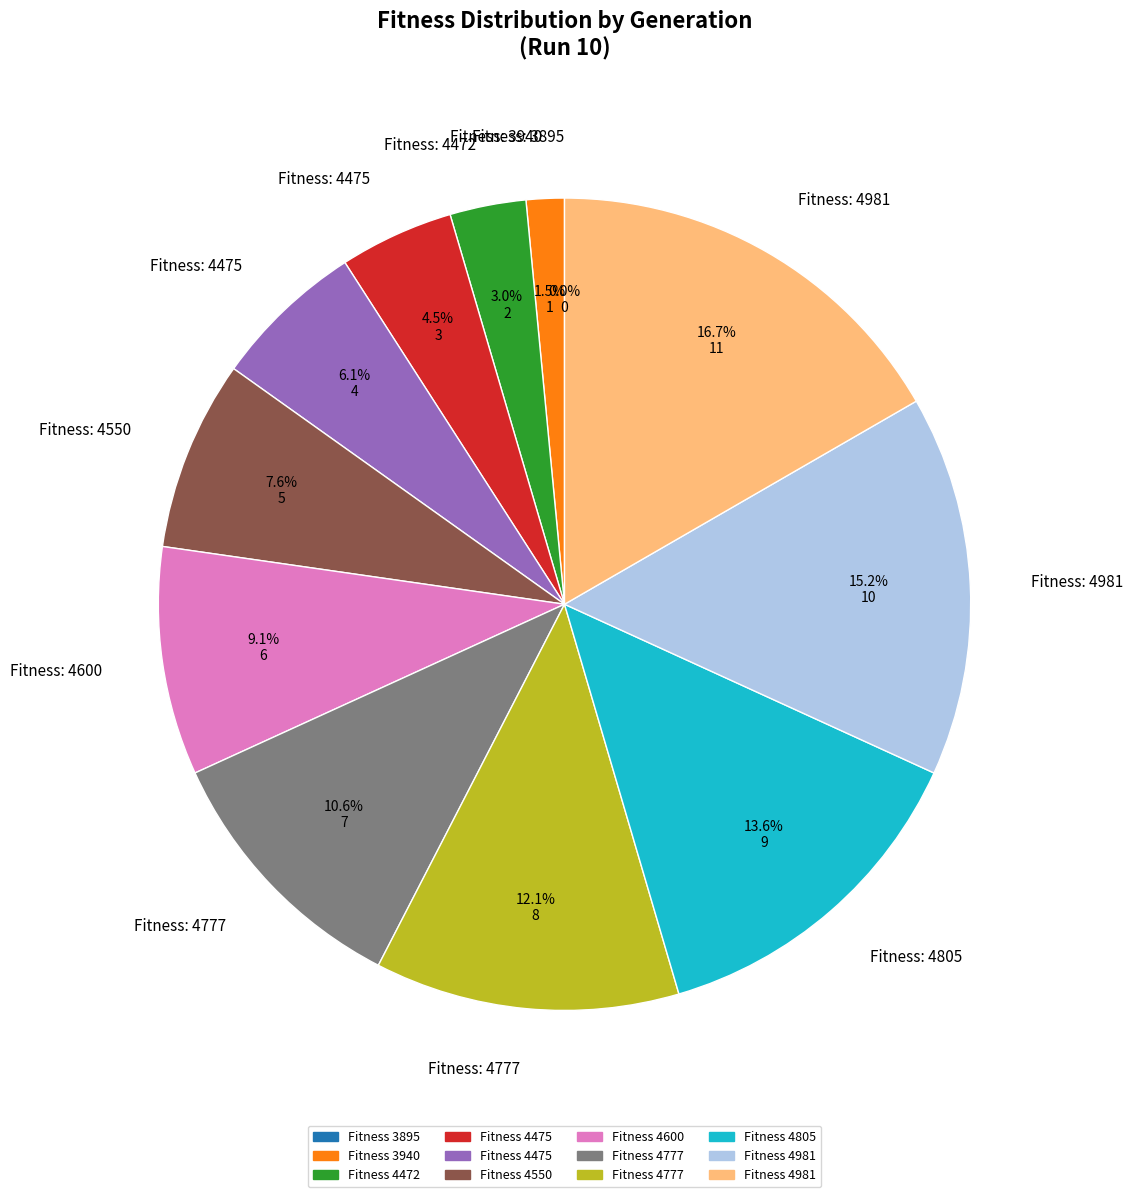

Approximately how many times larger is the value at 4472 compared to 3940?

2.0